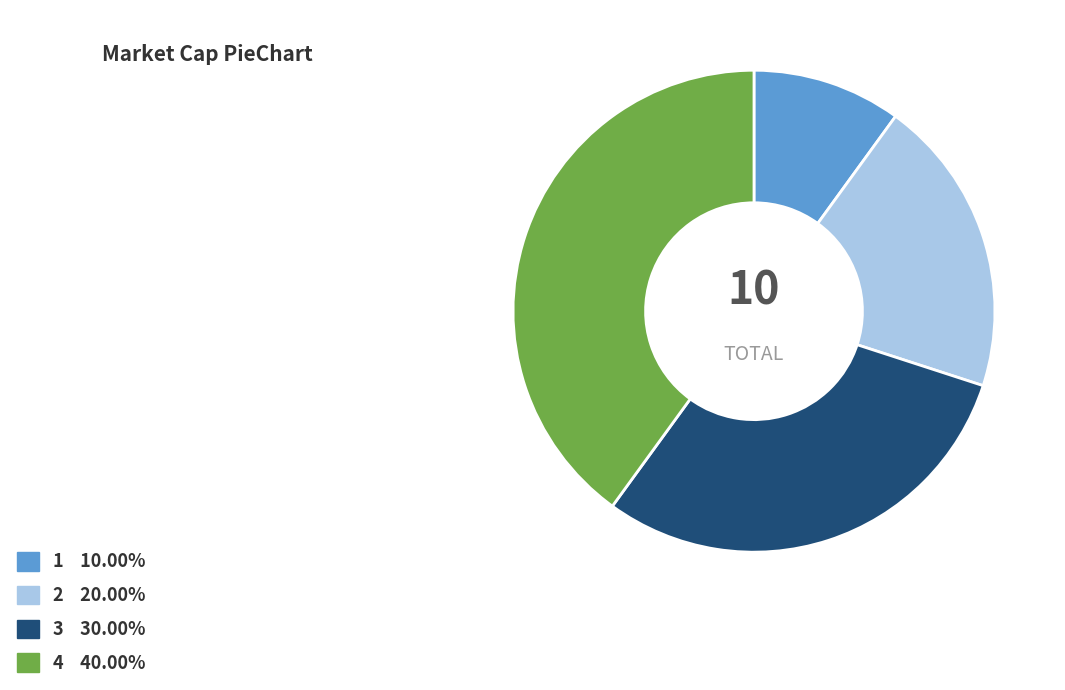

Is there any slice that represents more than half of the pie?

No